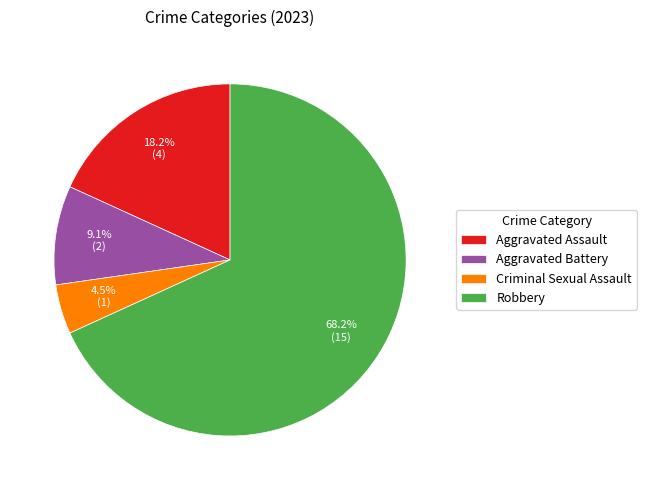

Which category has the smallest portion of the pie?

Criminal Sexual Assault